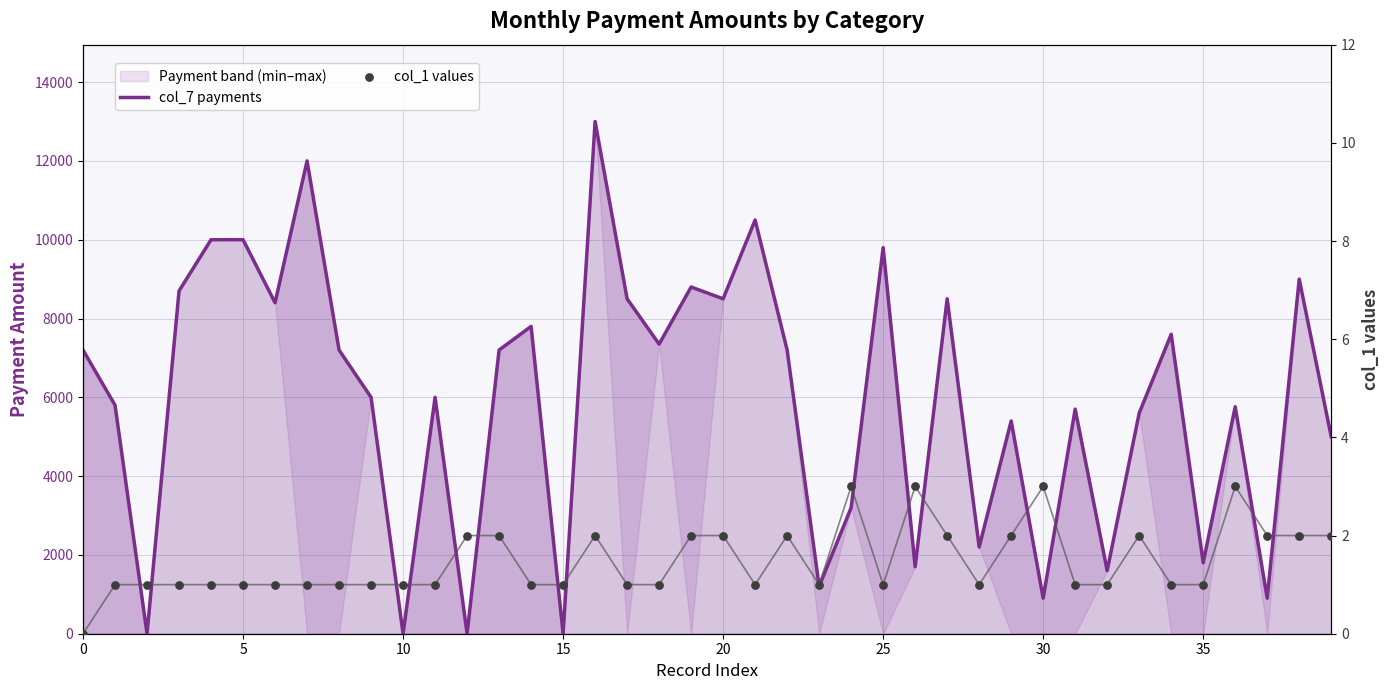

Which series contains the lowest Y value?

col_7 payments